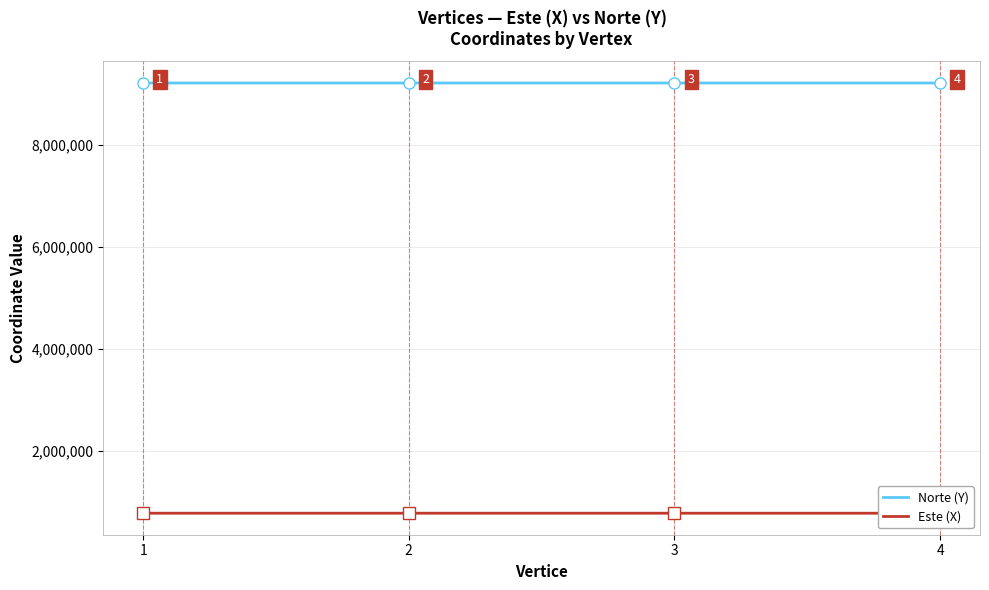

Between 2 and 4, which series saw the biggest shift?

Este (X)